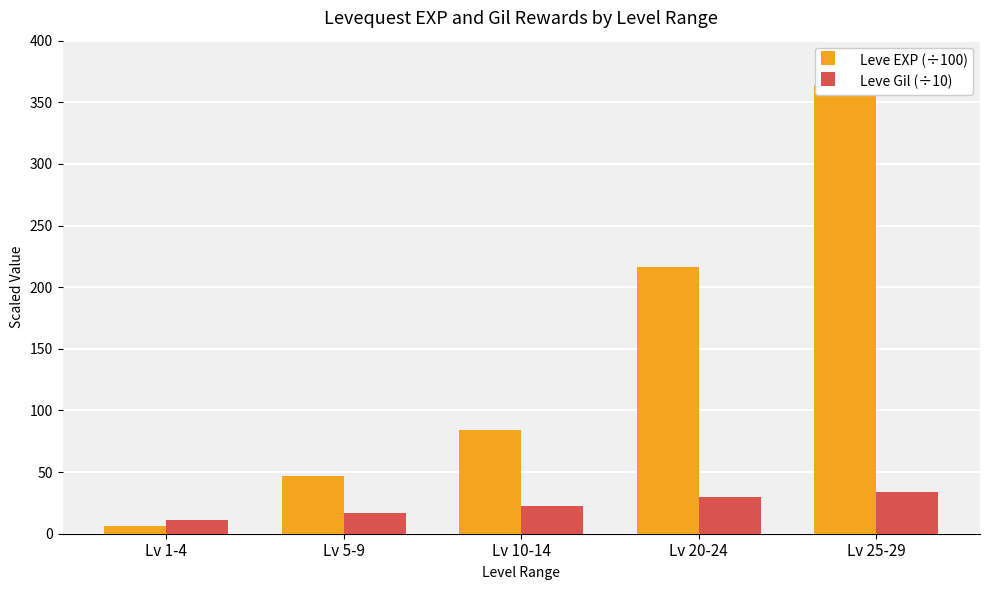

Which series has the widest spread of values?

Leve EXP (÷100)